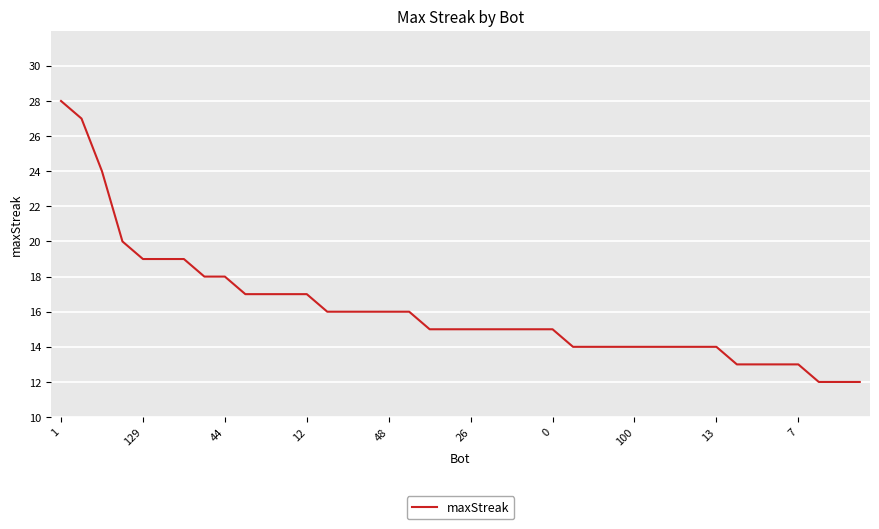

What is the greatest value displayed?

28